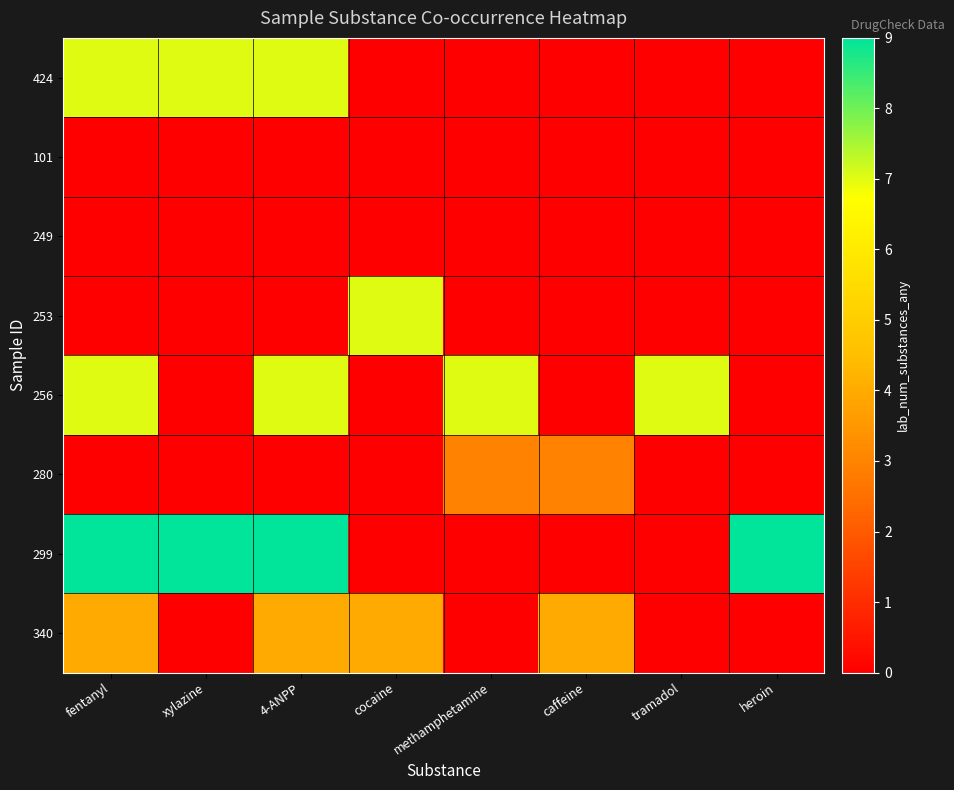

Which category has the highest value across all series?

fentanyl